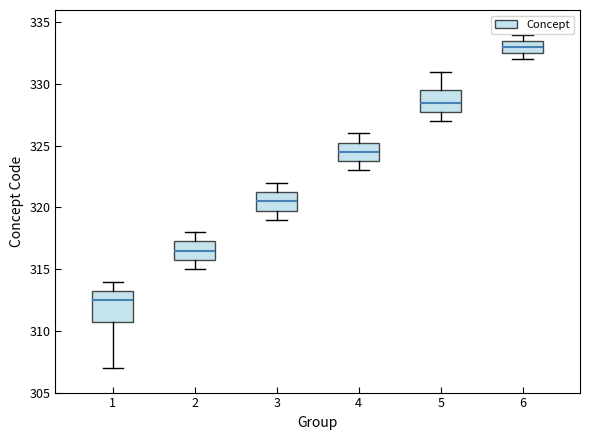

Reading left to right, read every box against the y-axis: the position of its median line, the range the box covers, and the ends of its whiskers. The values are not printed on the chart, so give them approximately, as read against the axis.

1: median 312.5, box 311.0 to 313.5, whiskers 307.0 to 314.0
2: median 316.5, box 316.0 to 317.5, whiskers 315.0 to 318.0
3: median 320.5, box 320.0 to 321.5, whiskers 319.0 to 322.0
4: median 324.5, box 324.0 to 325.5, whiskers 323.0 to 326.0
5: median 328.5, box 328.0 to 329.5, whiskers 327.0 to 331.0
6: median 333.0, box 332.5 to 333.5, whiskers 332.0 to 334.0